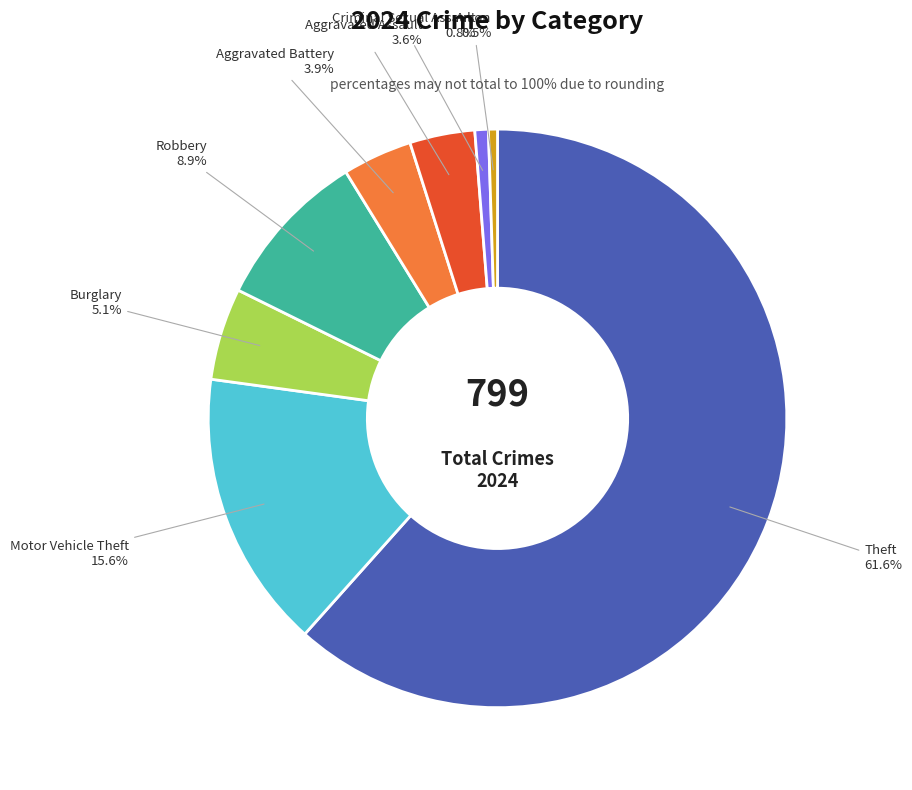

Does any single category account for the majority?

Yes